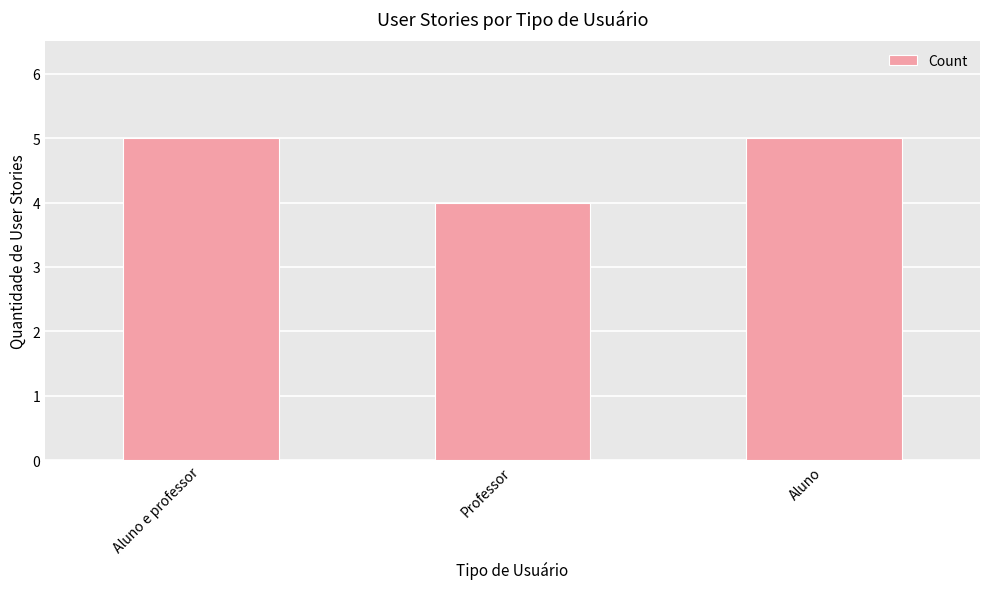

Are the bars grouped side by side (vs. stacked)?

No